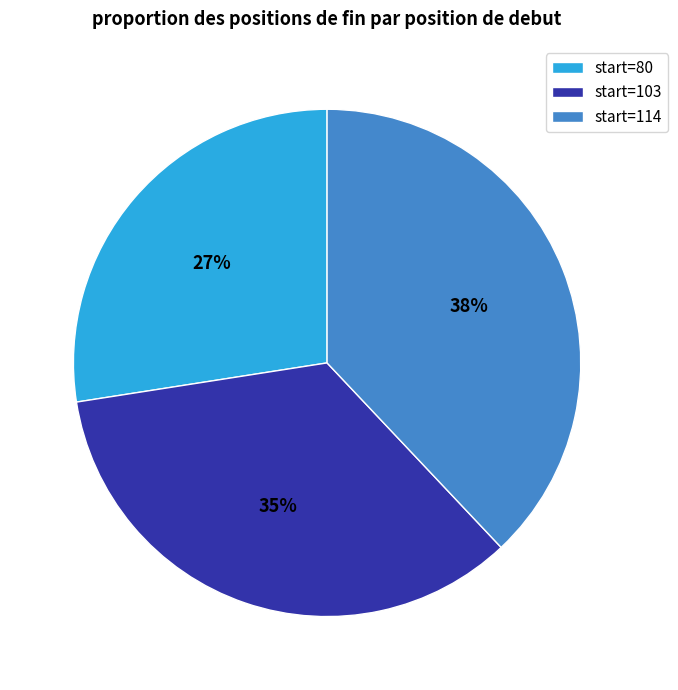

Is there any slice that represents more than half of the pie?

No